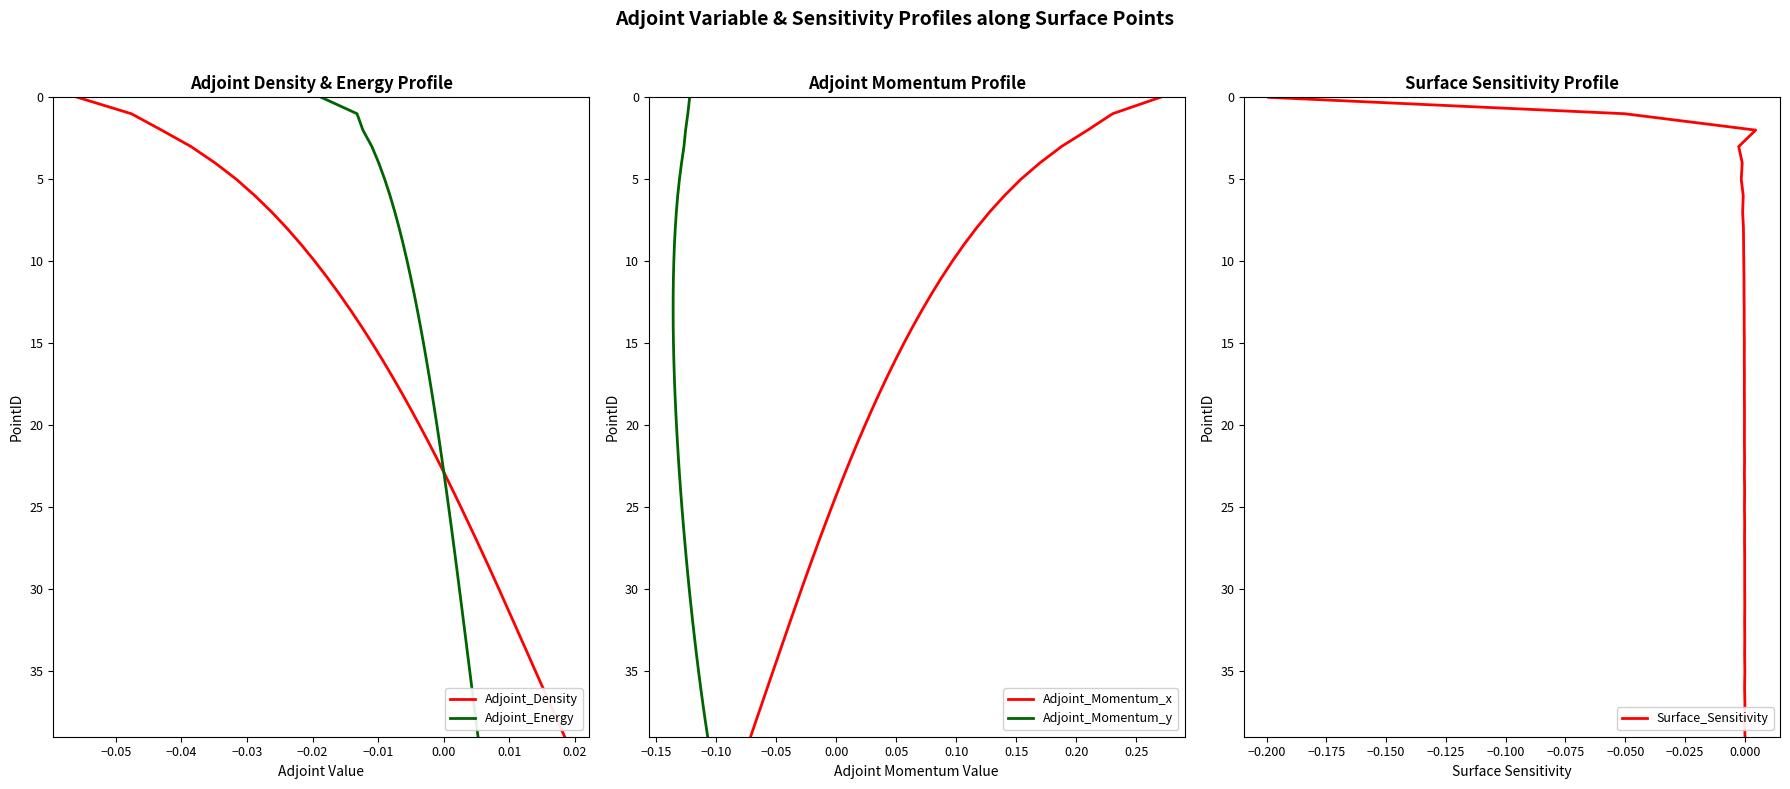

True or false: Adjoint_Density has more than 1 interior local peaks.

False